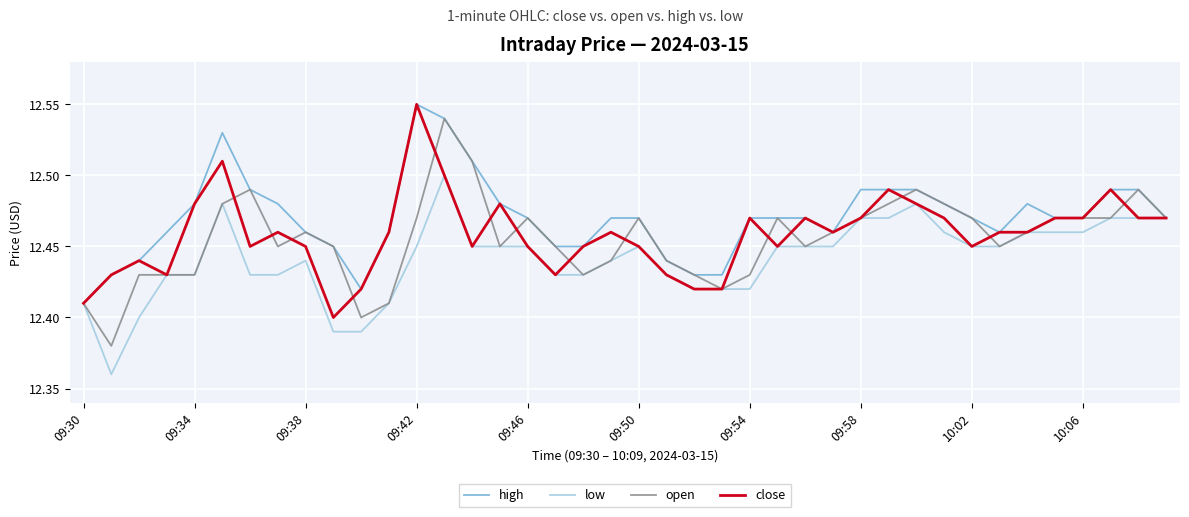

Which series has the largest total across all categories?

high